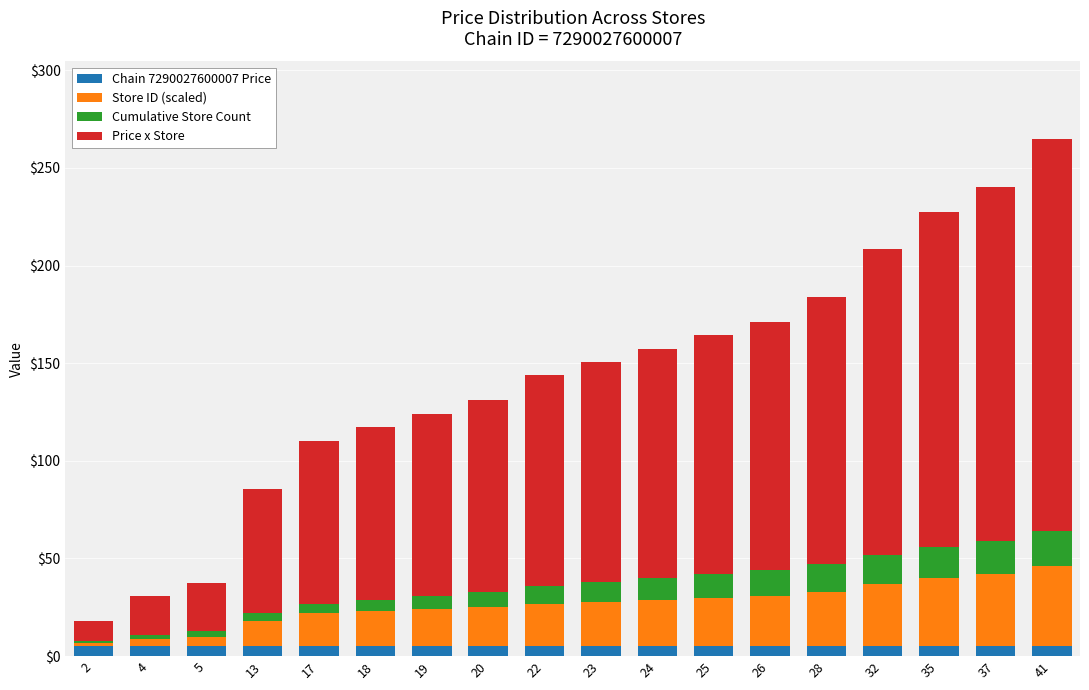

At which category is the sum across all series the highest?

41